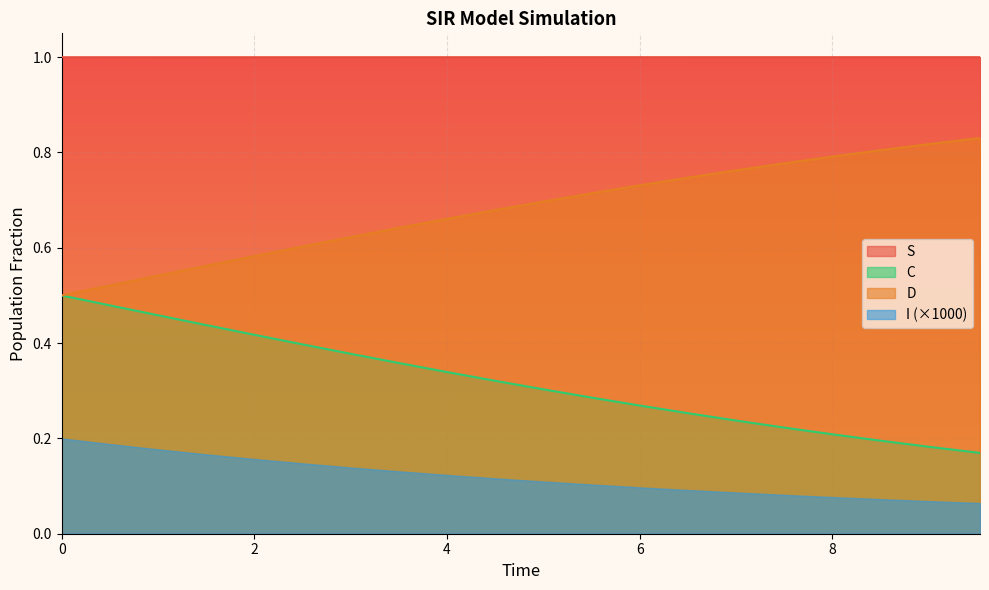

List the series in order of their overall mean, highest first.

S, D, C, I (×1000)